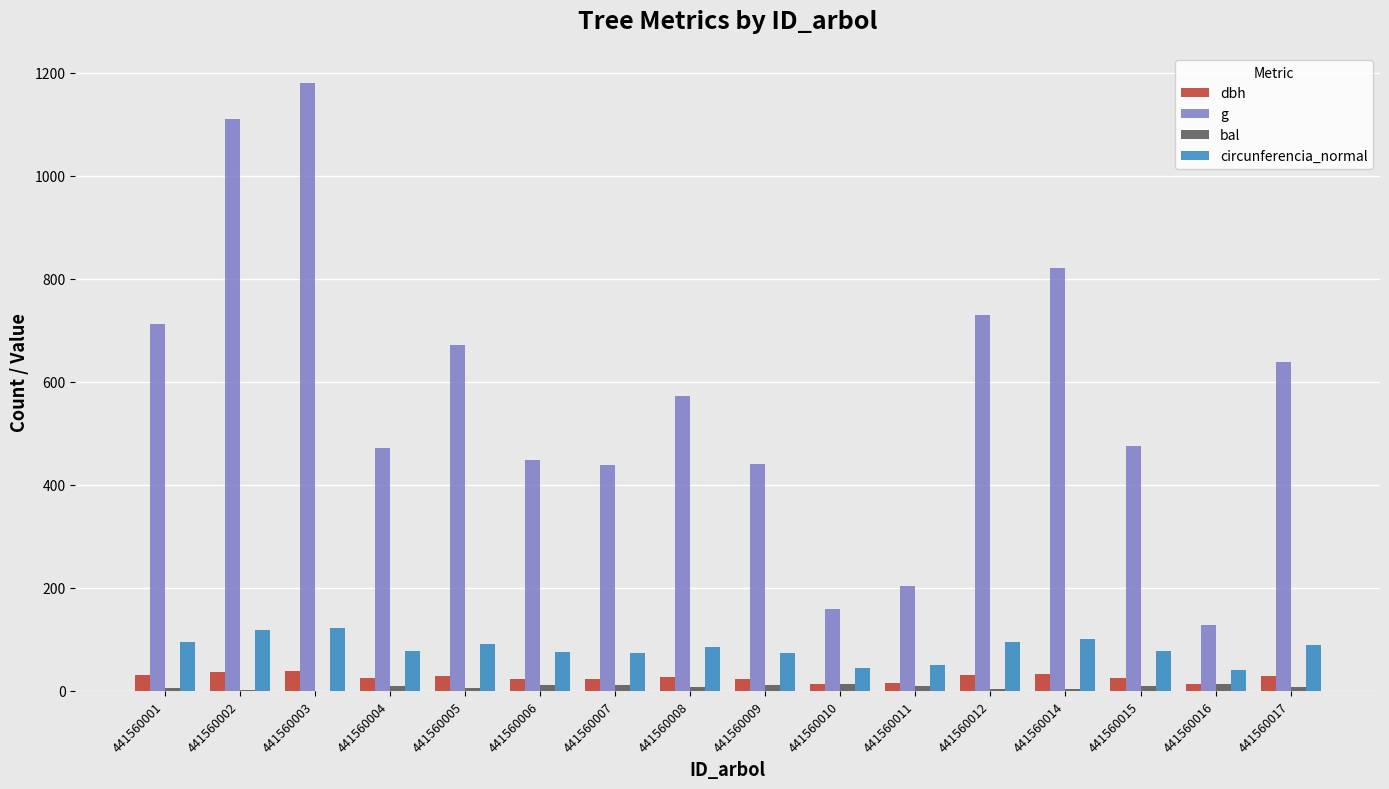

Which series has the largest total across all categories?

g